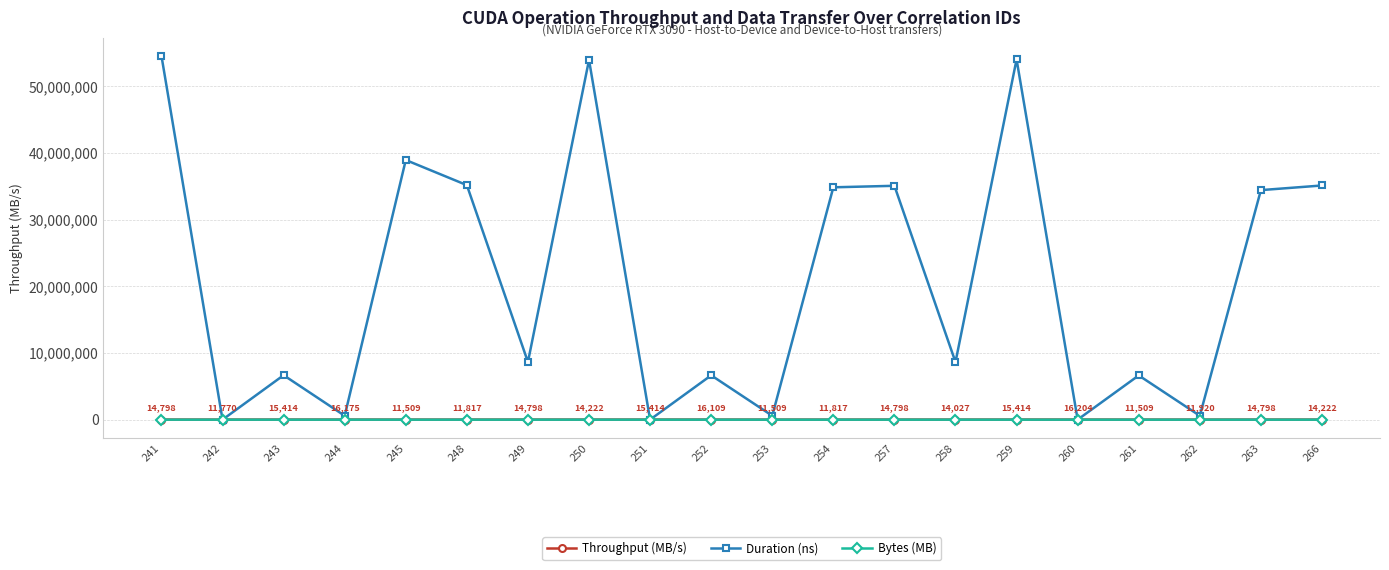

The value of Bytes (MB) at 242 is 0.0. True or false?

True